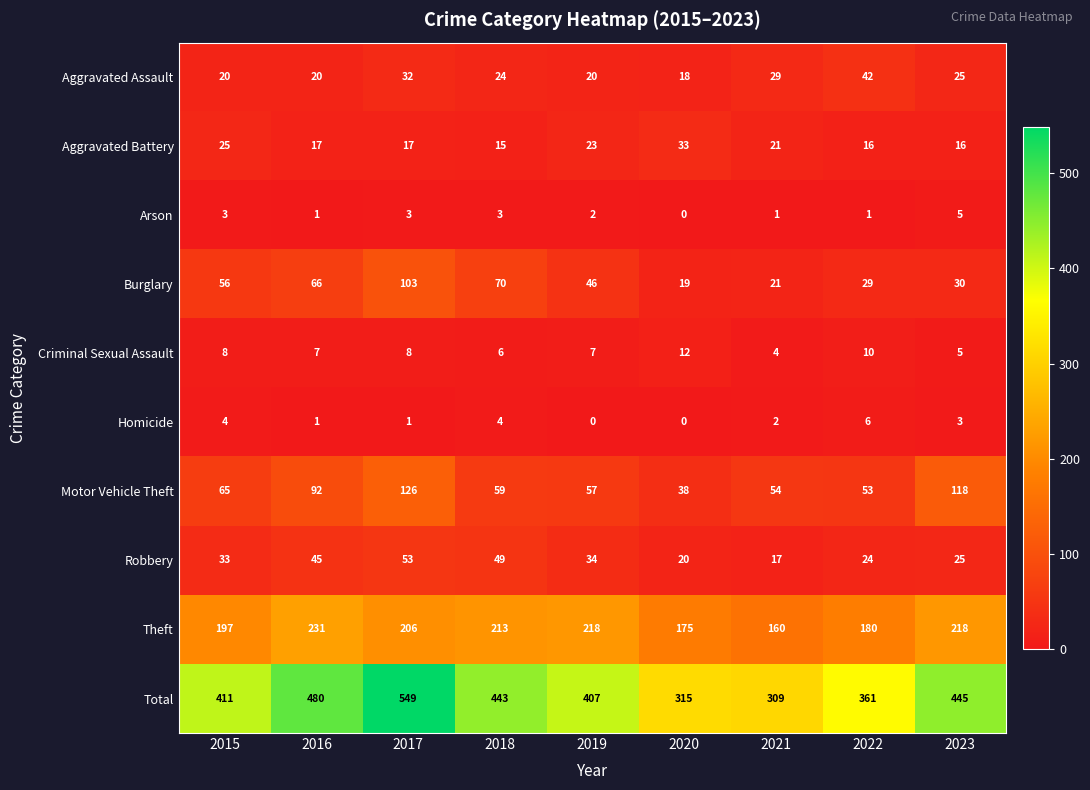

Is it true that Arson equals 5 at 2023?

True